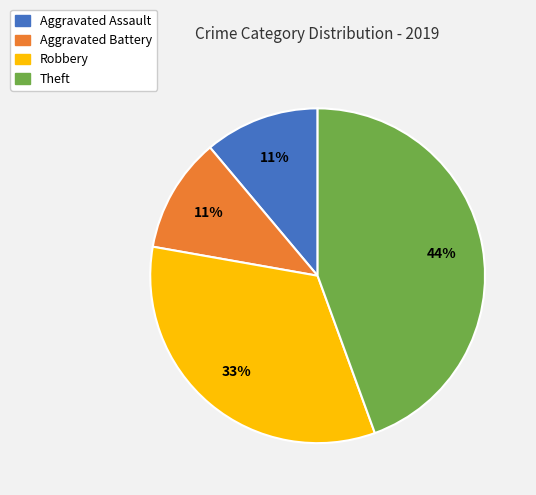

Is the sum of Aggravated Battery and Aggravated Assault greater than half?

No